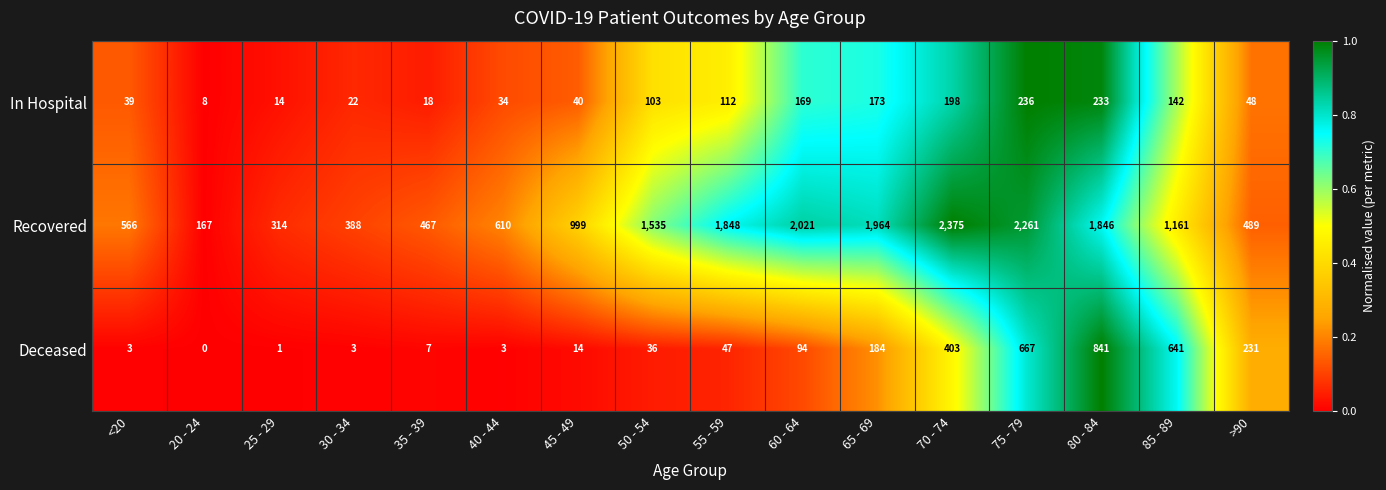

Which label corresponds to the largest value in the chart?

70 - 74